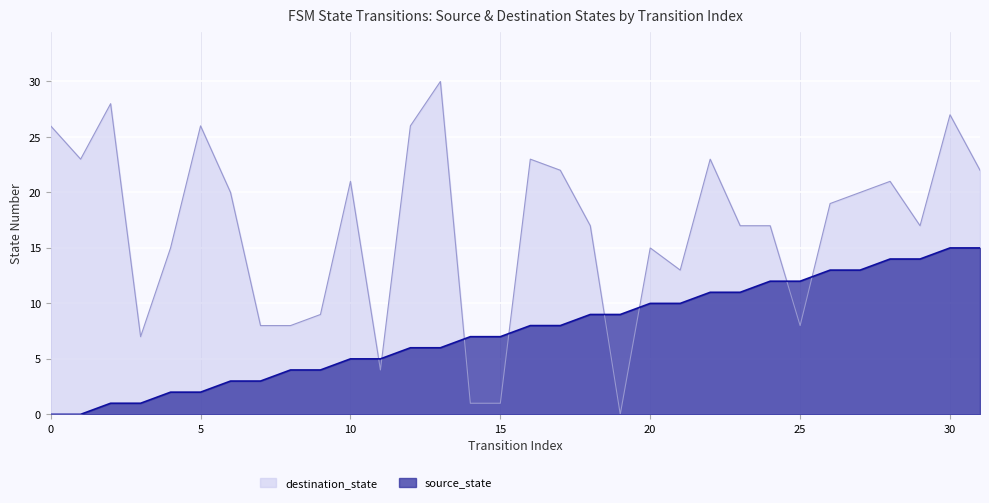

Reading left to right, list all the values displayed in this chart.

source_state: 0=0	1=0	2=1	3=1	4=2	5=2	6=3	7=3	8=4	9=4	10=5	11=5	12=6	13=6	14=7	15=7	16=8	17=8	18=9	19=9	20=10	21=10	22=11	23=11	24=12	25=12	26=13	27=13	28=14	29=14	30=15	31=15
destination_state: 0=26	1=23	2=28	3=7	4=15	5=26	6=20	7=8	8=8	9=9	10=21	11=4	12=26	13=30	14=1	15=1	16=23	17=22	18=17	19=0	20=15	21=13	22=23	23=17	24=17	25=8	26=19	27=20	28=21	29=17	30=27	31=22